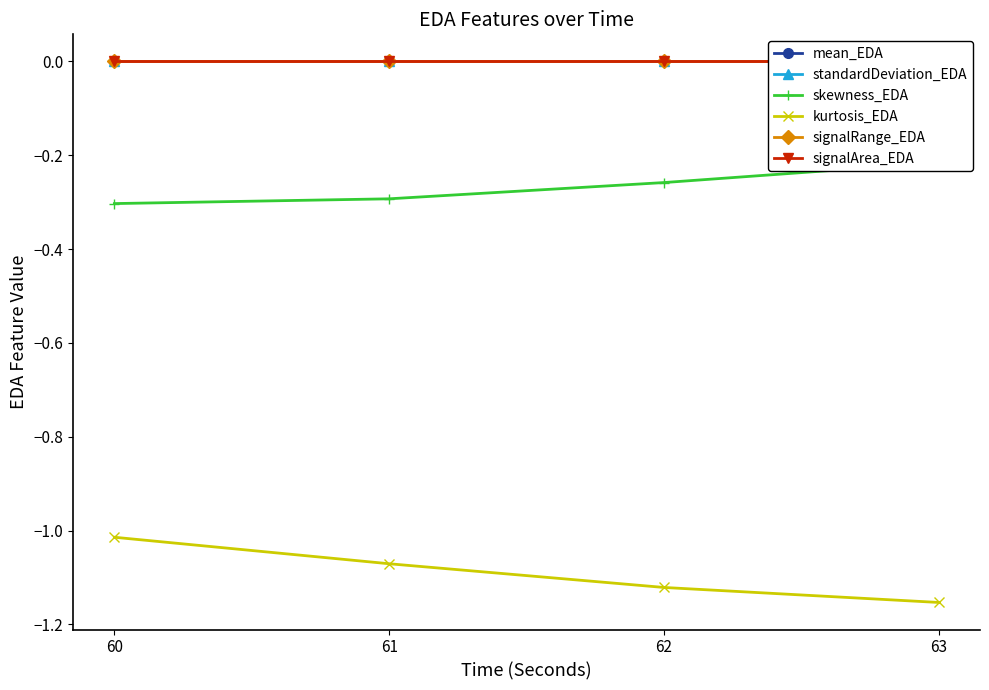

True or false: standardDeviation_EDA and mean_EDA cross at least once.

False